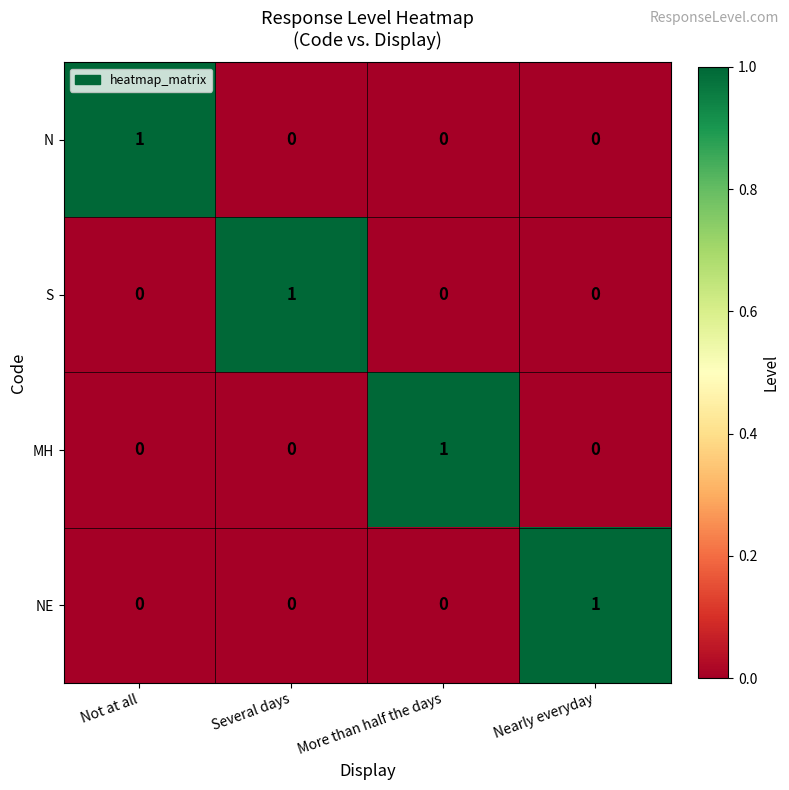

What is the maximum value shown in the chart?

1